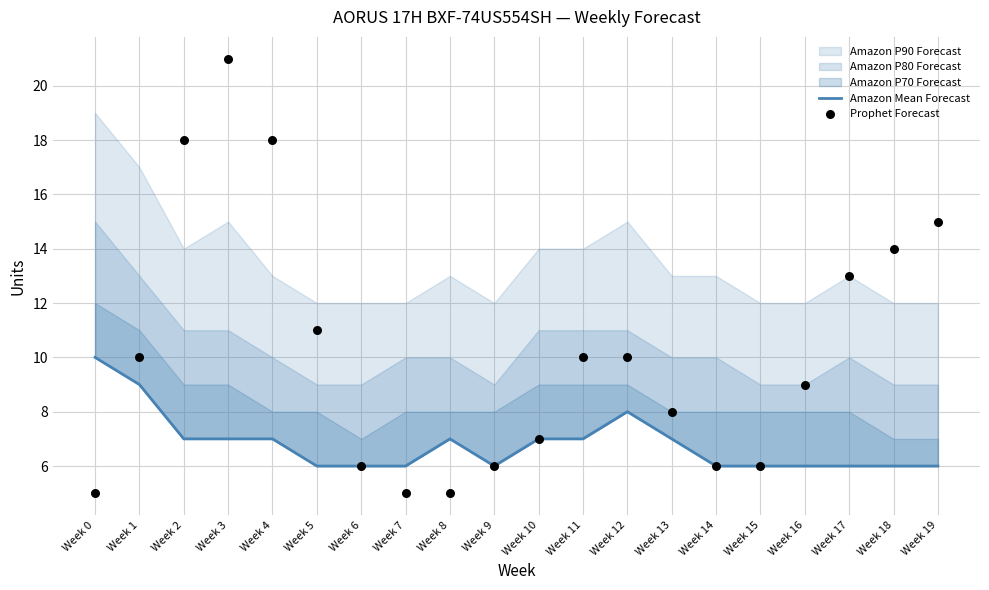

Which series has the largest Y range (max minus min)?

Prophet Forecast